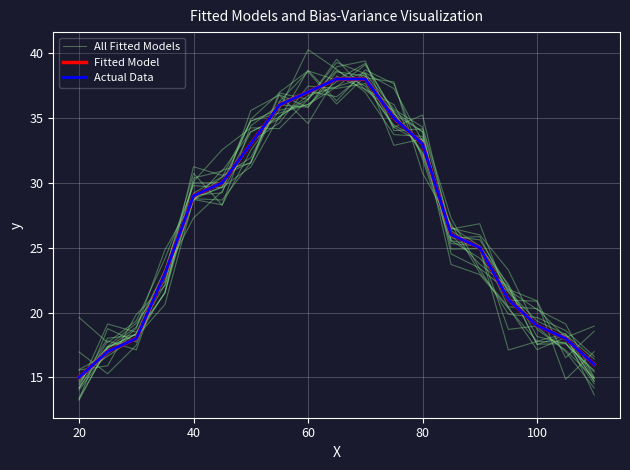

Which series has the largest total across all categories?

Fitted Model